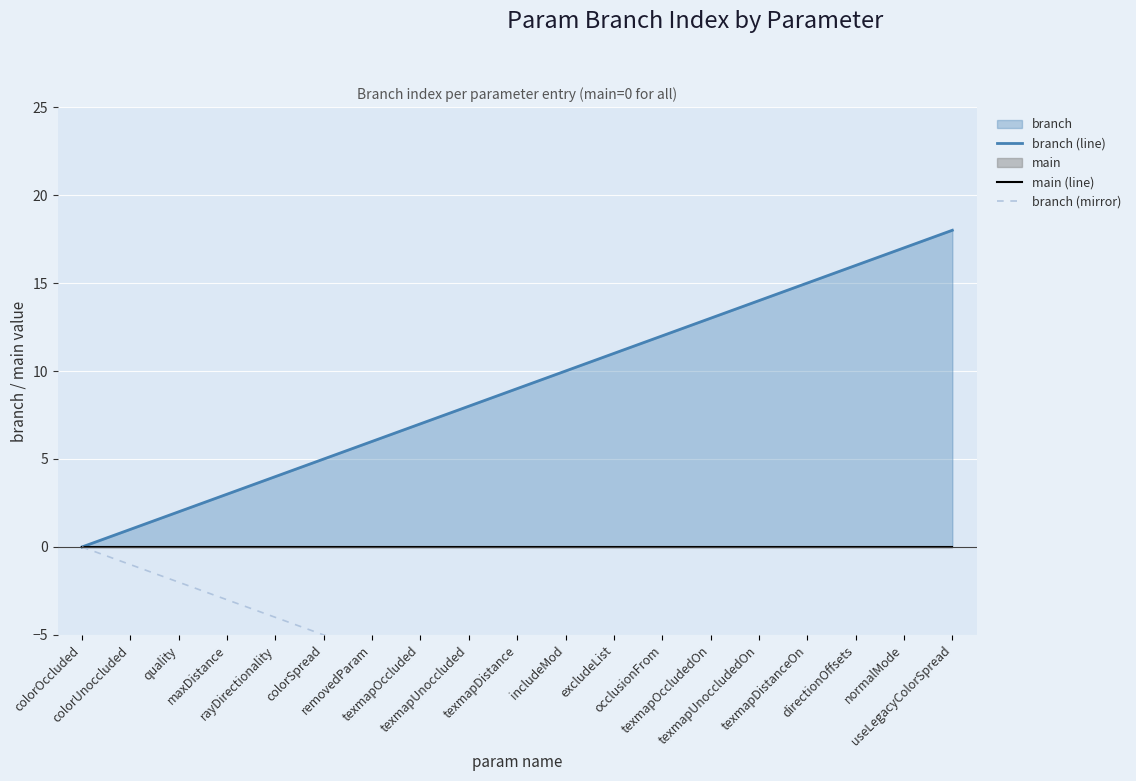

Is the value of branch (line) at colorOccluded greater than the value of branch (mirror) at directionOffsets?

Yes